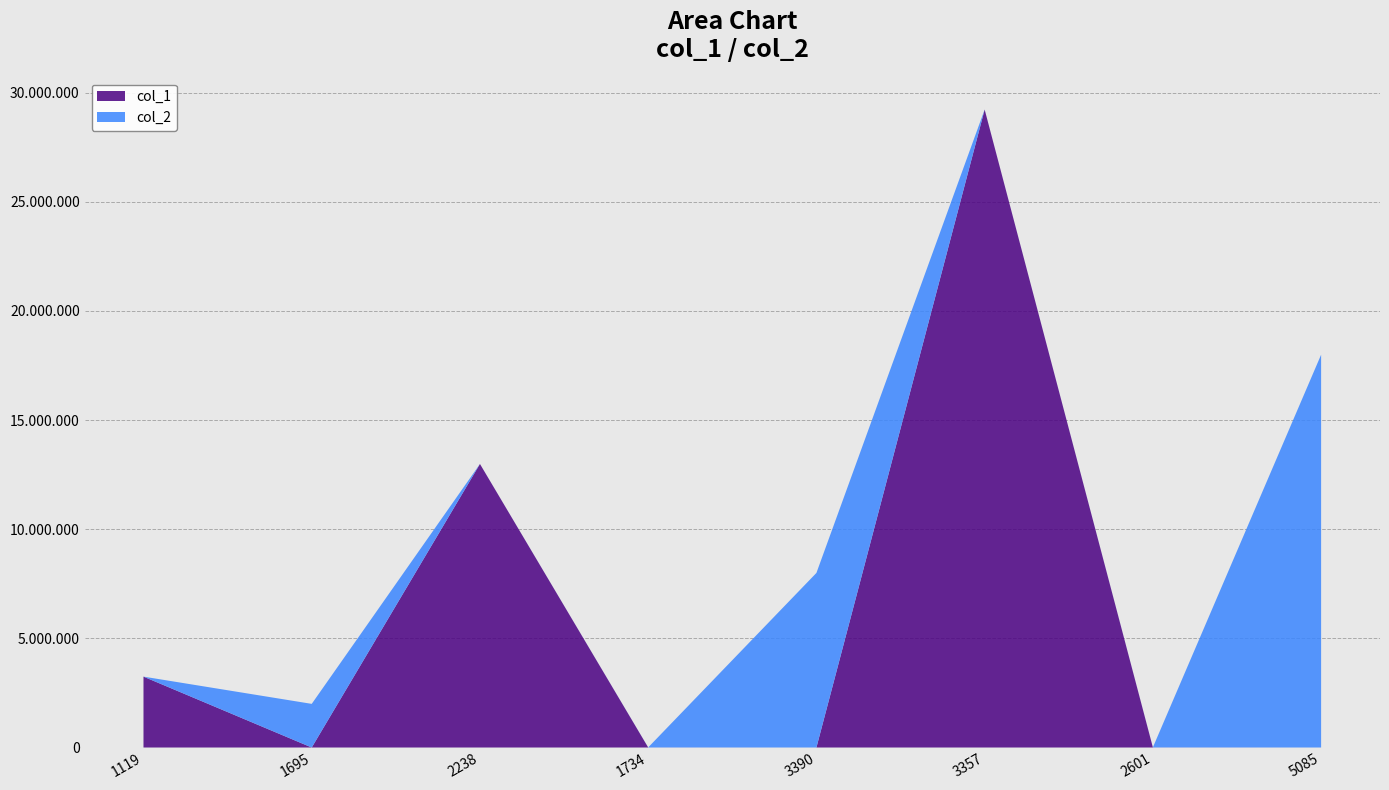

Reading left to right, list all the values displayed in this chart.

col_1: 3246489	69	12985956	2550	138	29218401	3825	207
col_2: 615	1999089	1230	3162	7996356	1845	4743	17991801